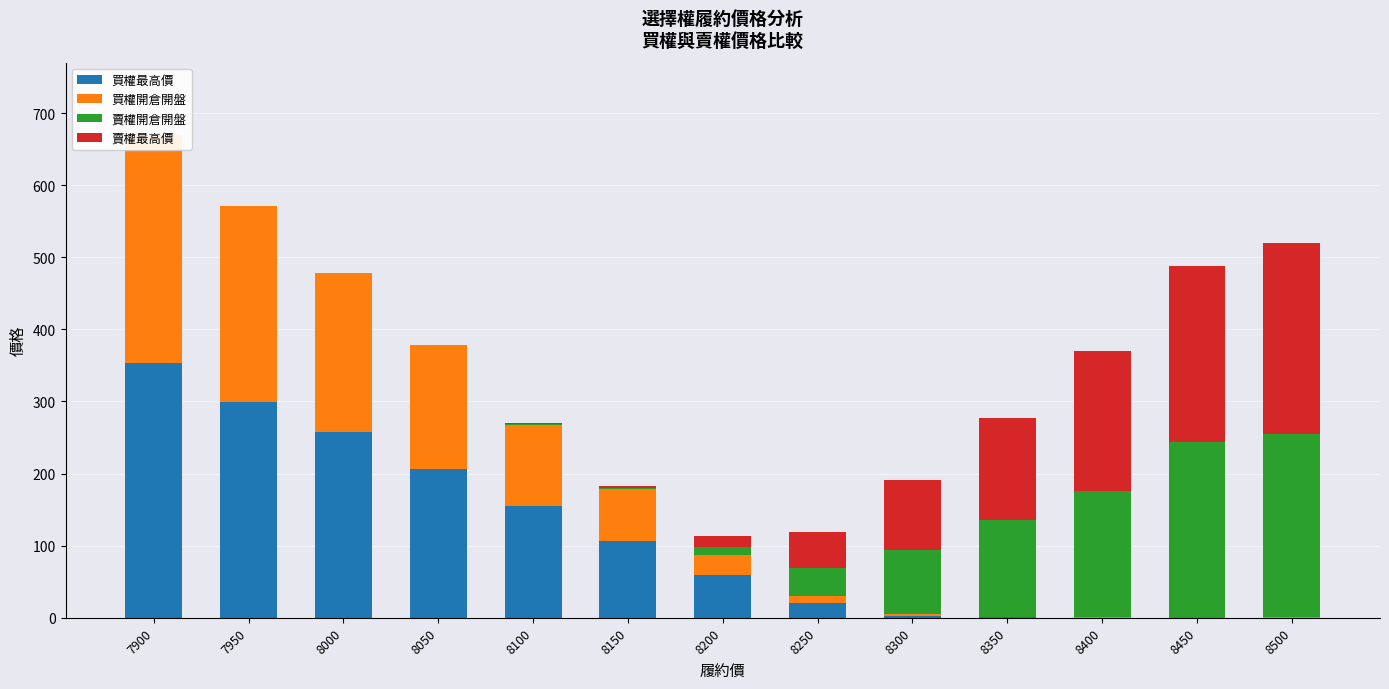

What is the sum of all 買權最高價 values?

1461.0